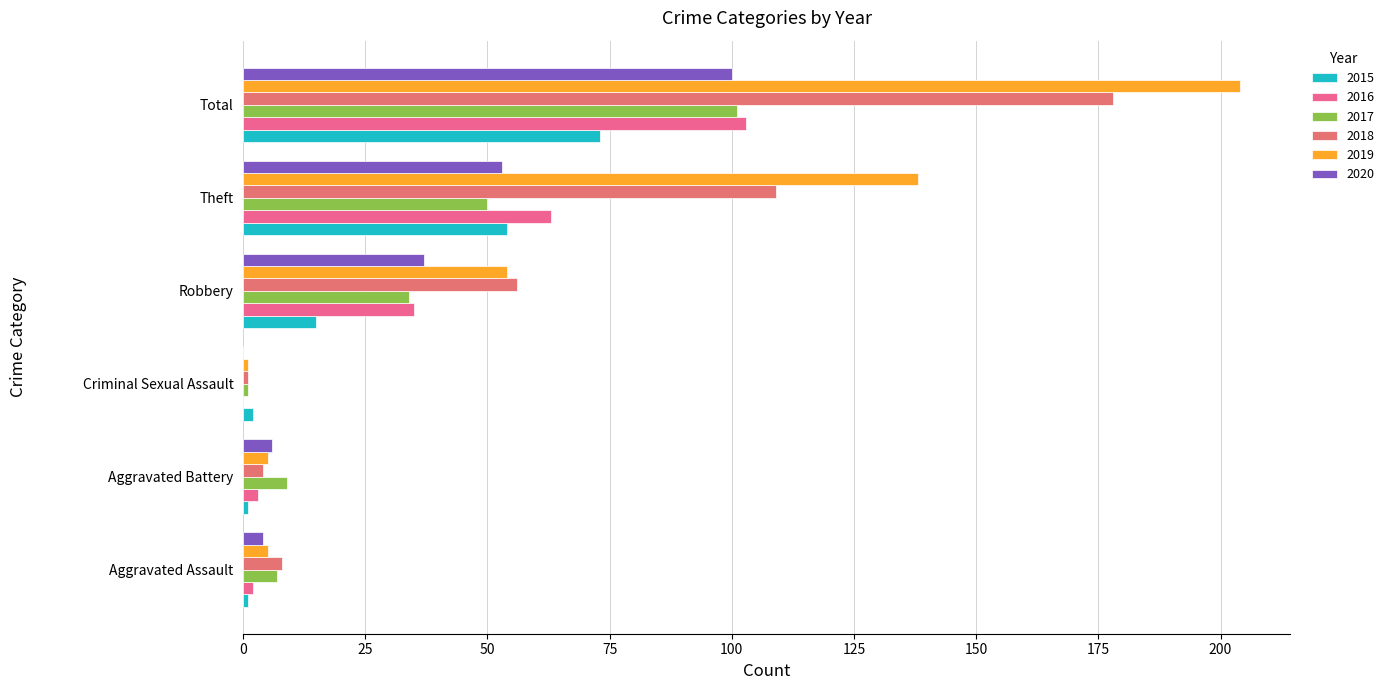

Reading right to left, extract all data points from this chart.

2015: 73	54	15	2	1	1
2016: 103	63	35	0	3	2
2017: 101	50	34	1	9	7
2018: 178	109	56	1	4	8
2019: 204	138	54	1	5	5
2020: 100	53	37	0	6	4